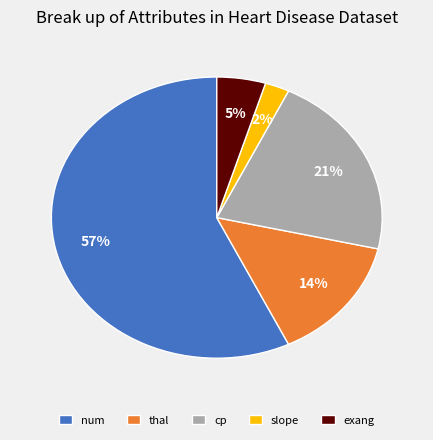

True or false: exang accounts for 12% of the total.

False